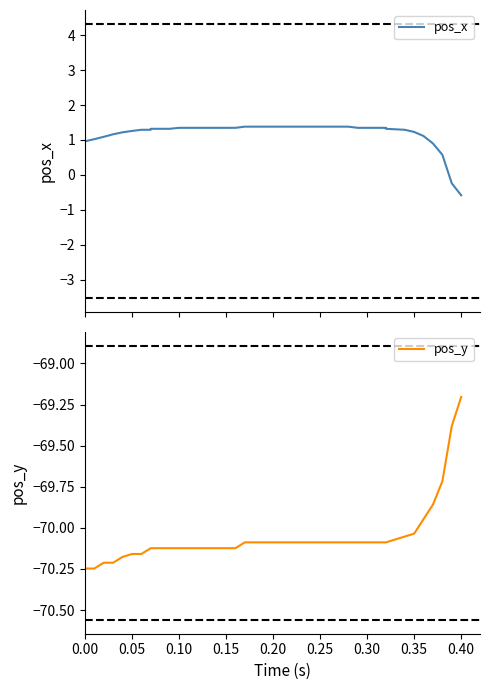

Which series has the widest spread of values?

pos_x